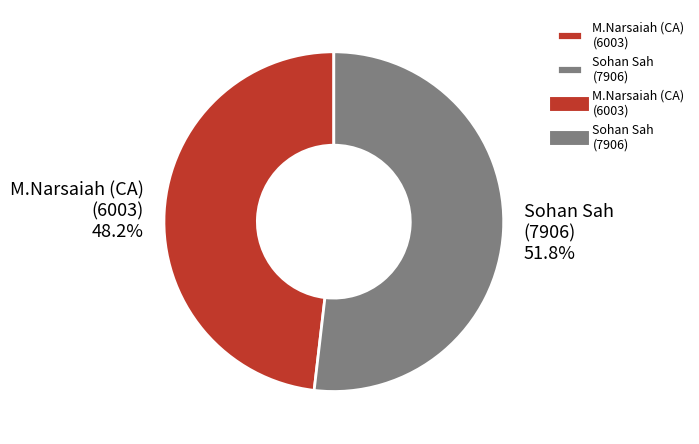

Which slice is the smallest?

M.Narsaiah (CA) (6003)